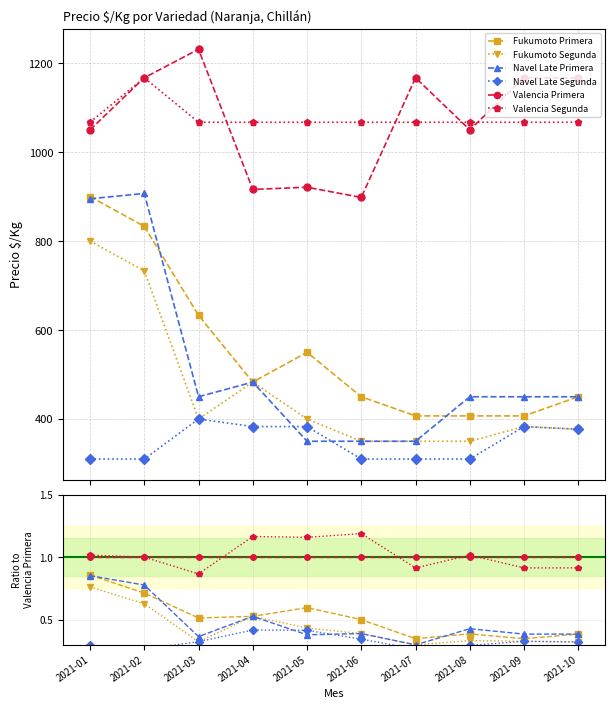

The Navel Late Segunda series shows 0.3 at 2021-03. True or false?

True